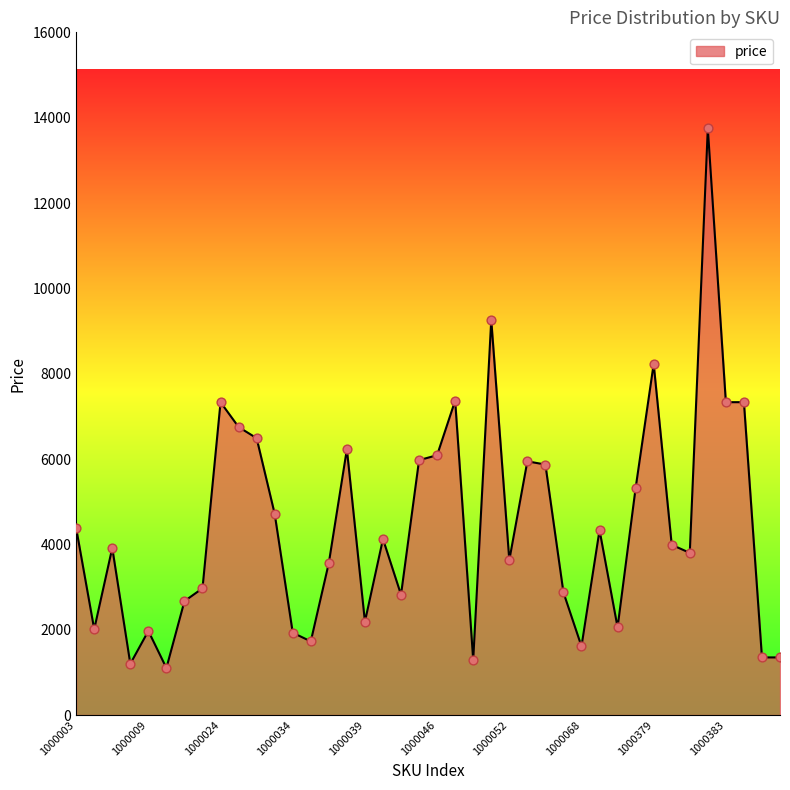

What is the difference between the maximum and minimum values?

12649